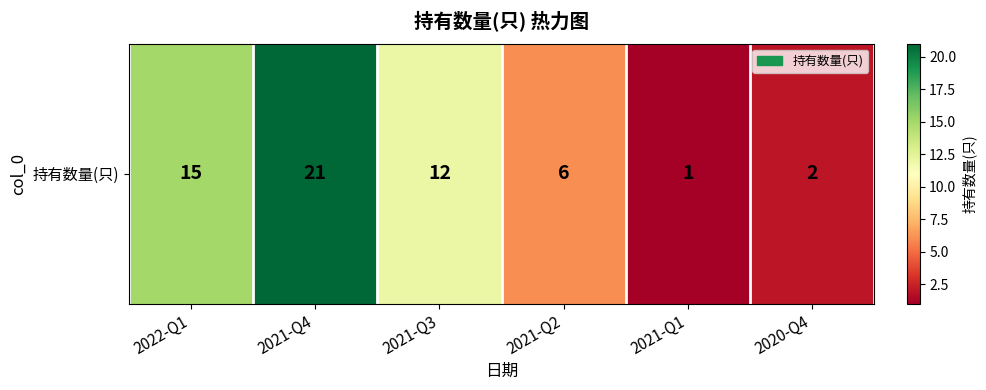

Rank the categories by value from highest to lowest.

2021-Q4, 2022-Q1, 2021-Q3, 2021-Q2, 2020-Q4, 2021-Q1